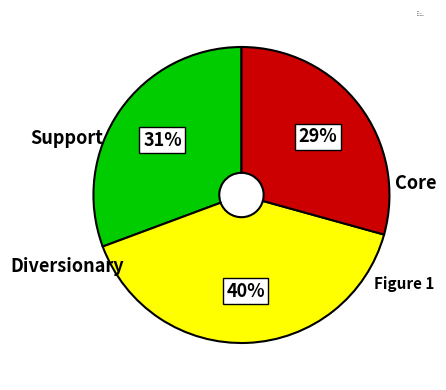

Count the number of slices in the pie.

3